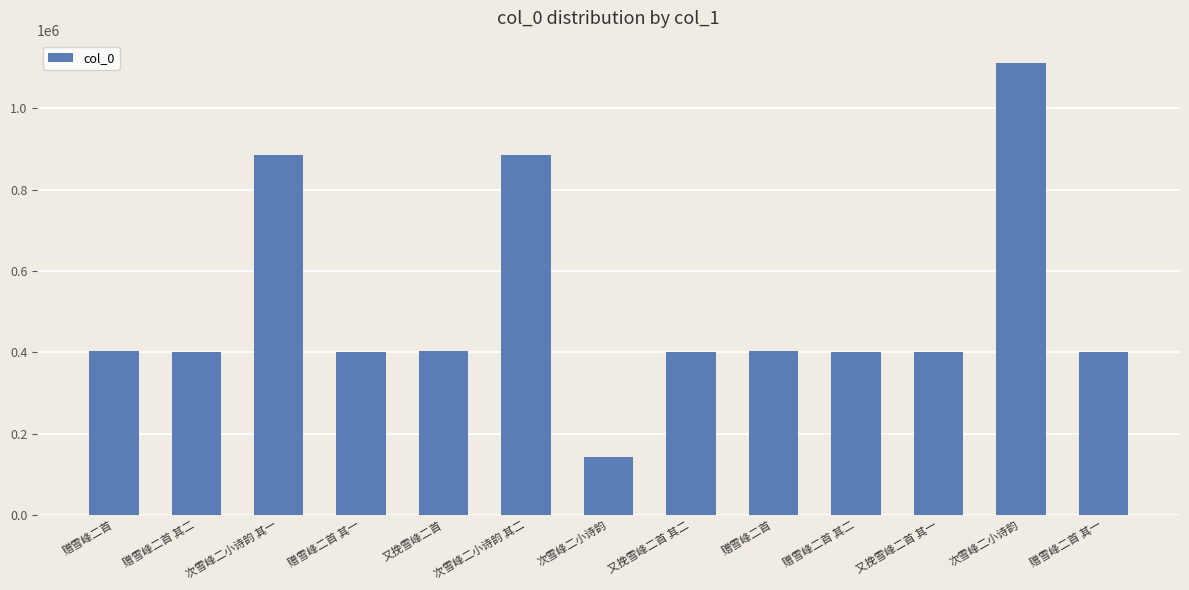

The value at 次雪峰二小诗韵 is 1110663. True or false?

True